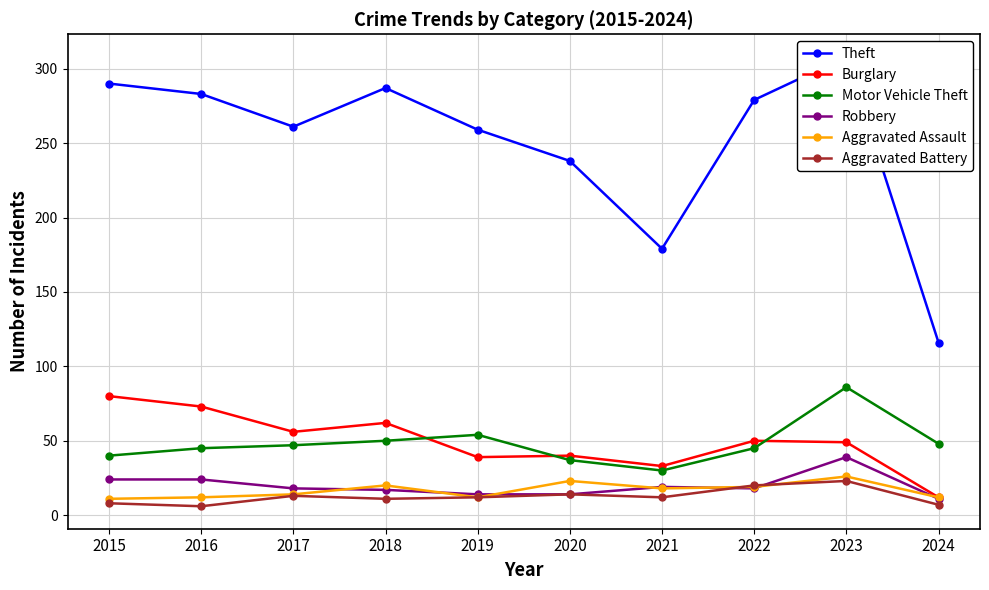

Where does the Aggravated Assault series first go above 18?

2018